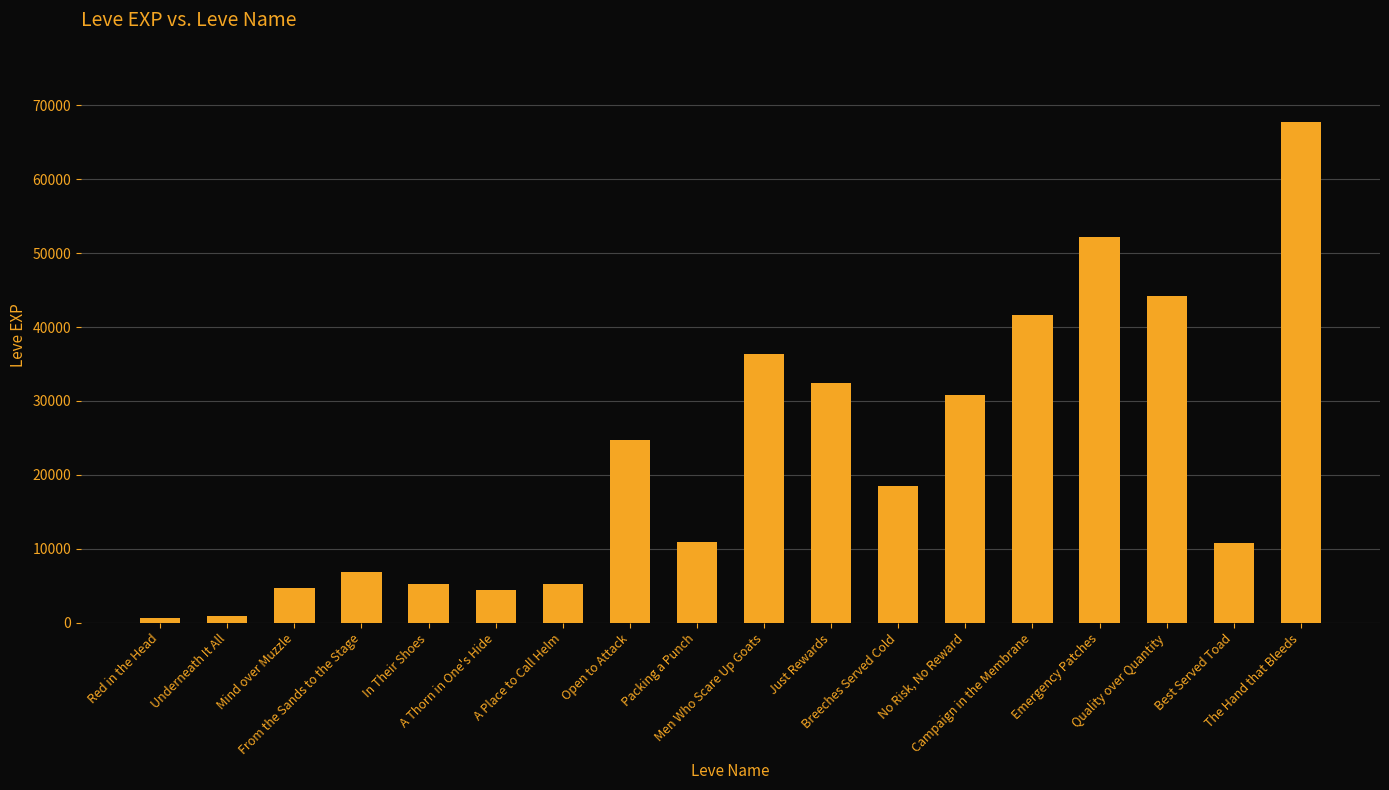

What is the label of the 12th bar from the right?

A Place to Call Helm